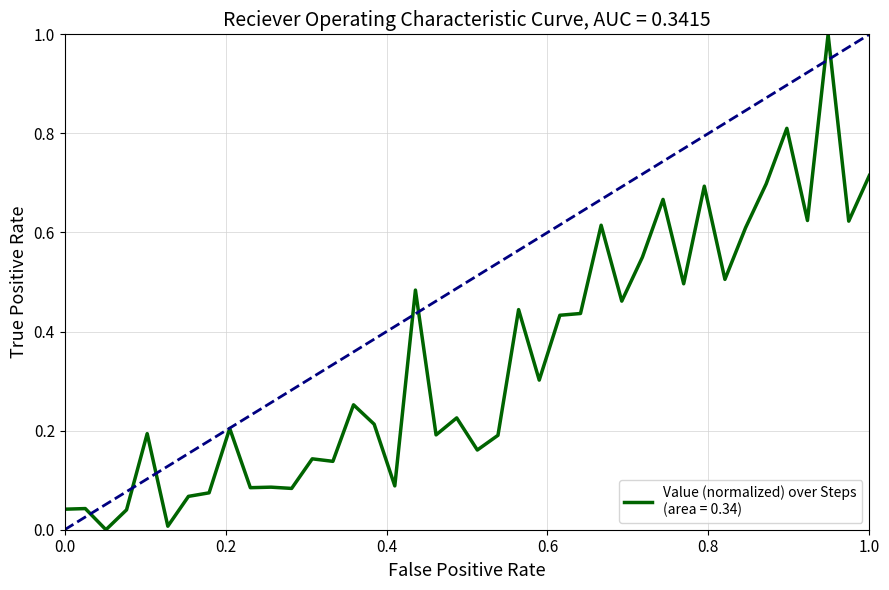

What is the greatest value displayed?

1.0